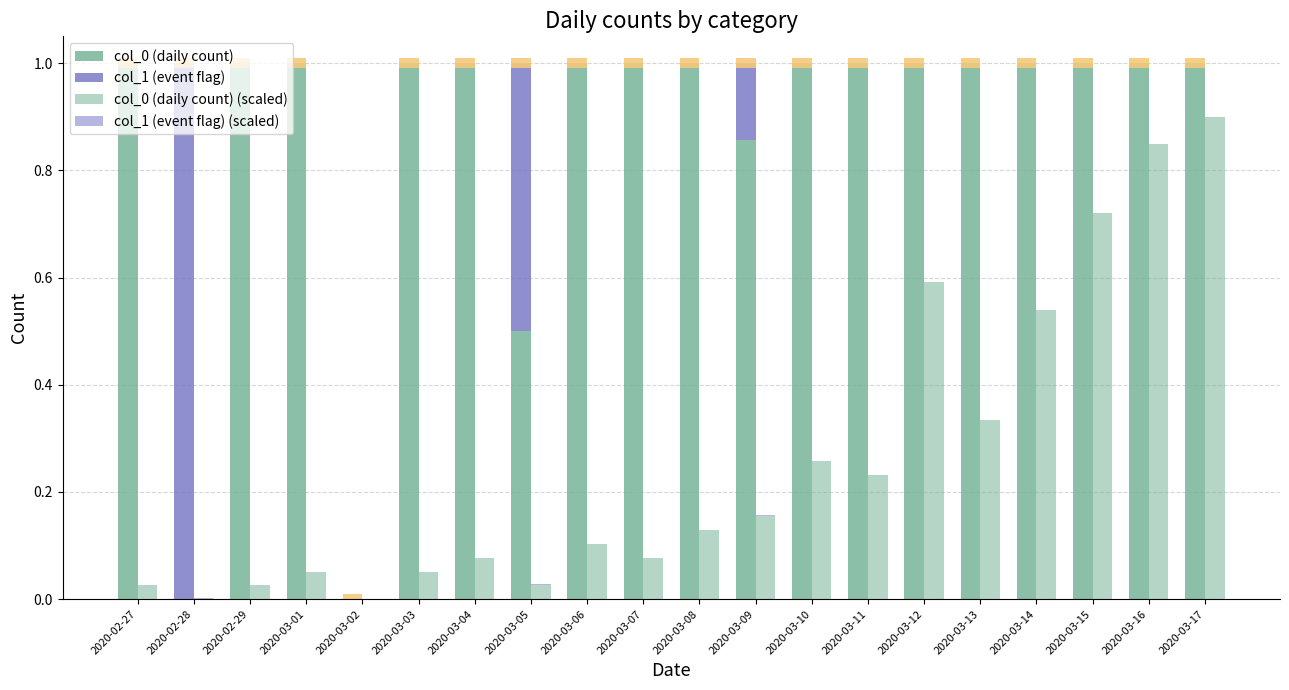

How many values in col_0 (daily count) are above zero?

18